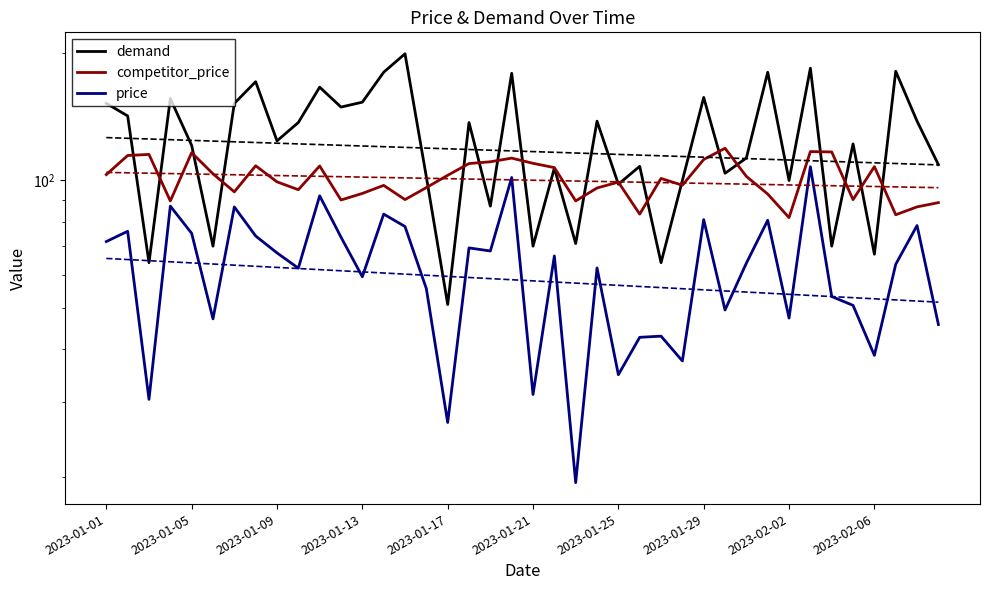

True or false: competitor_price and price intersect in this chart.

False